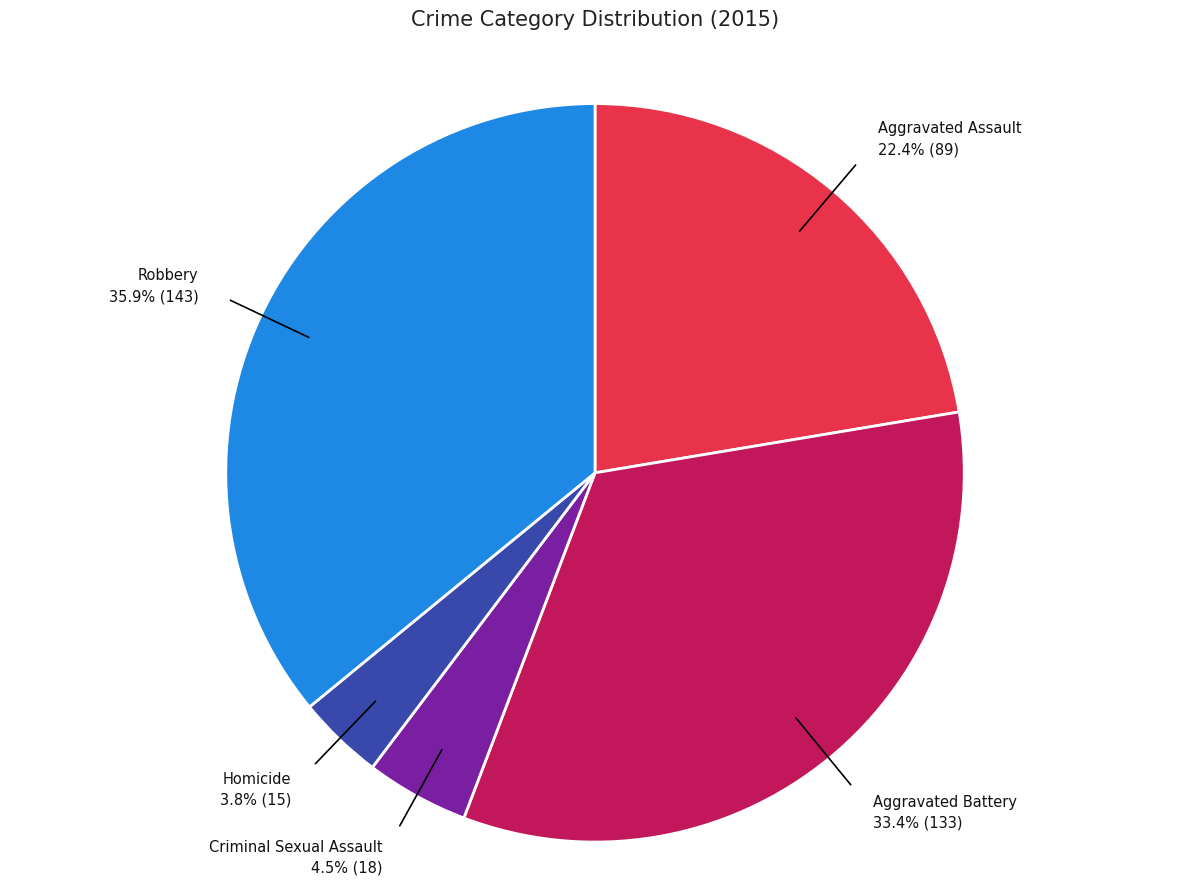

Does Criminal Sexual Assault account for over 50% of the chart?

No